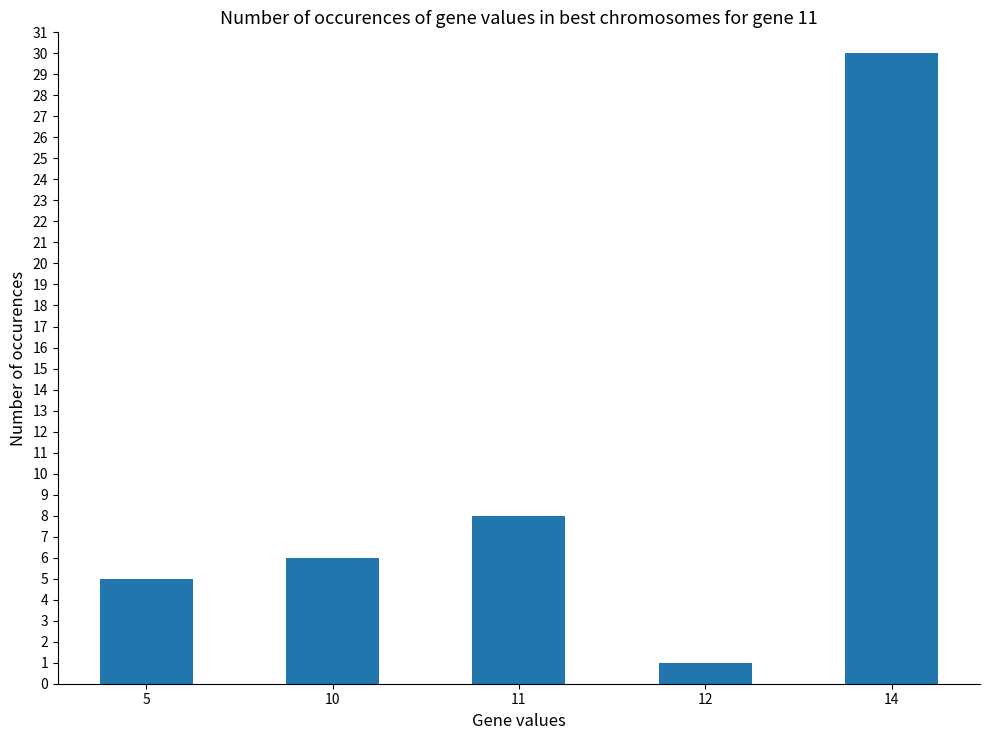

What is the minimum value shown in the chart?

1